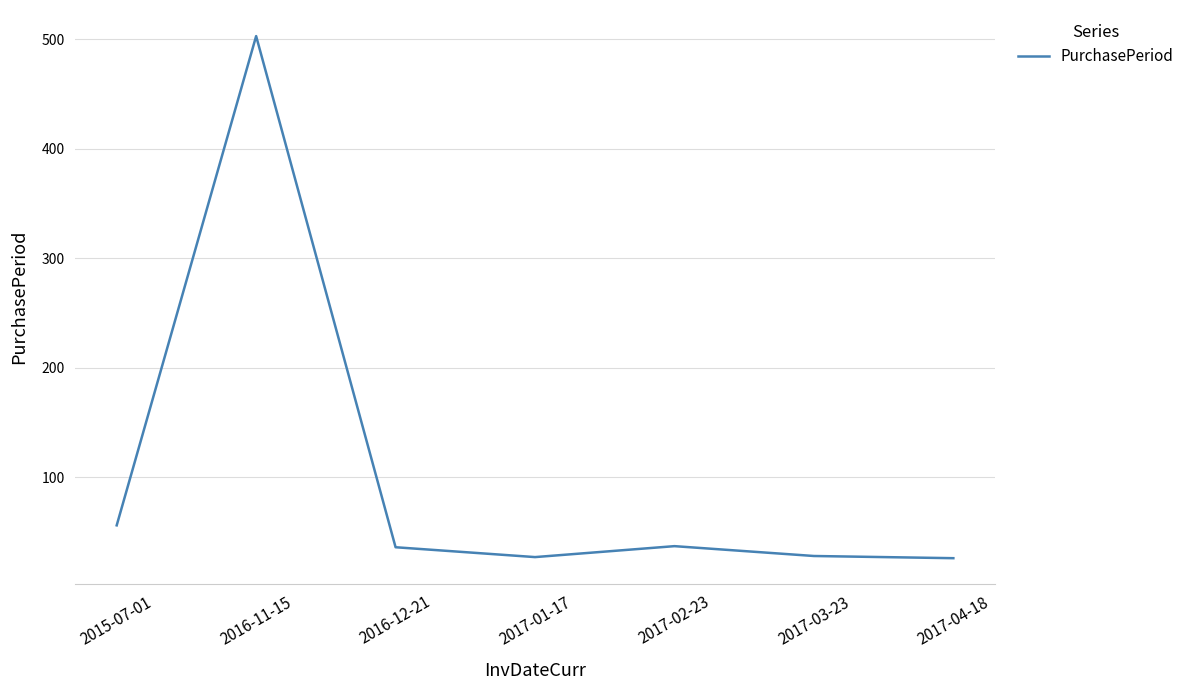

Where is the data nearest to the value 264?

2015-07-01